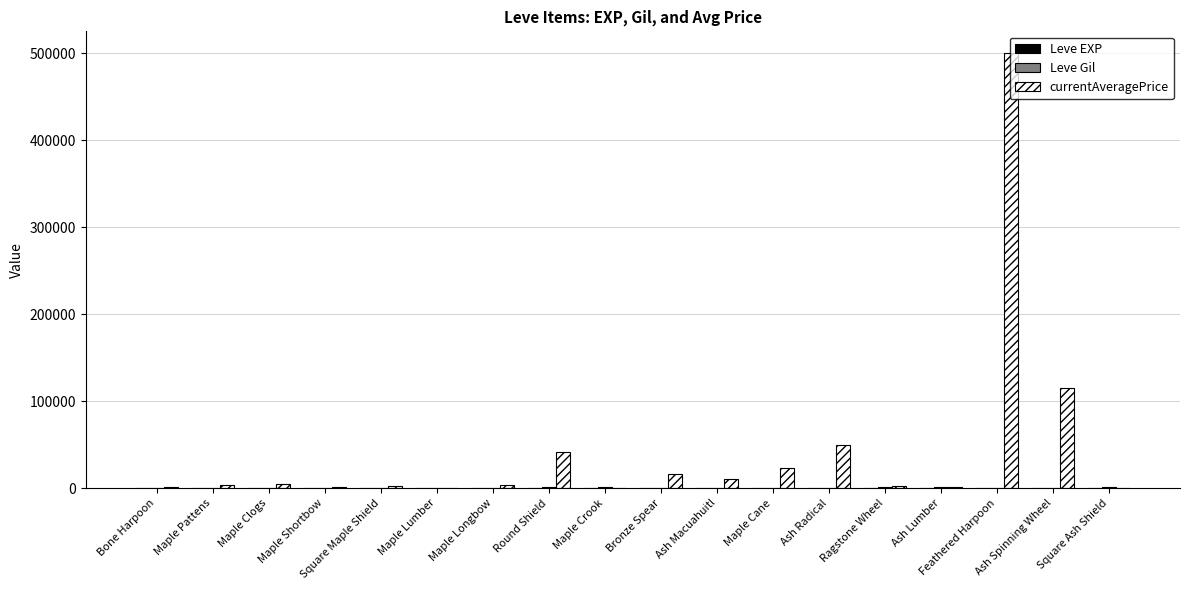

Which series has the largest total across all categories?

currentAveragePrice